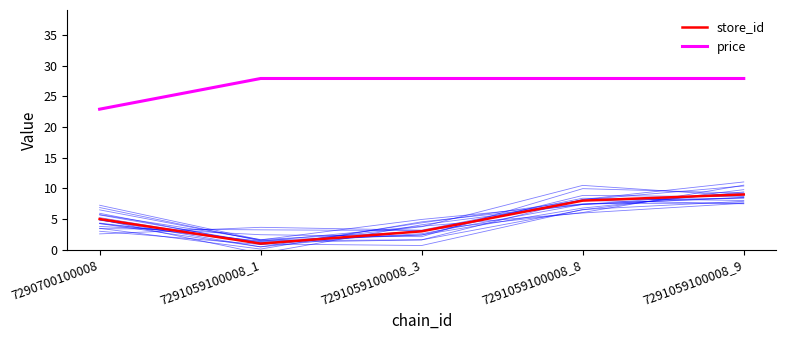

At how many categories does at least one series exceed 22?

5